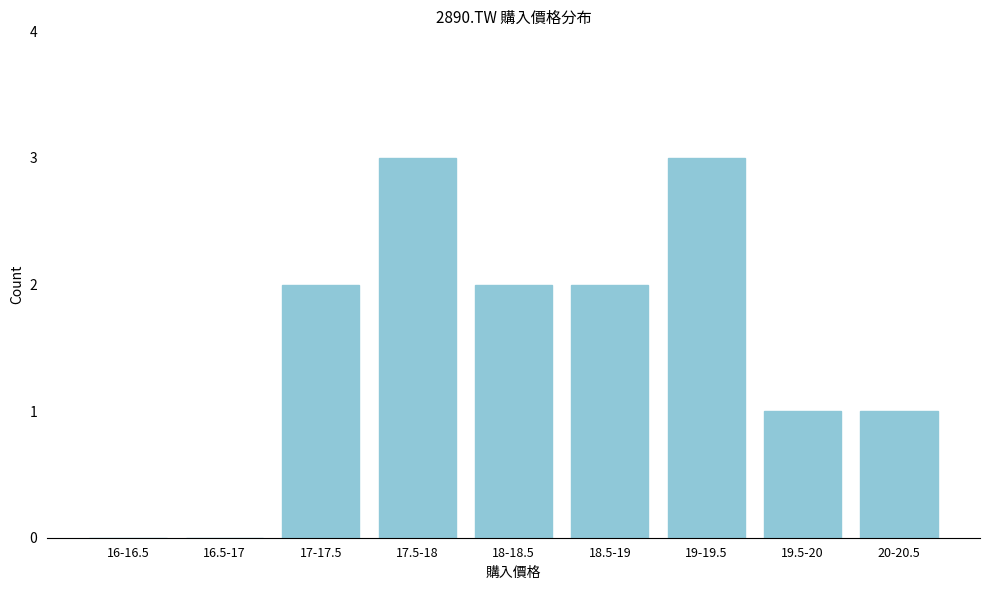

Reading left to right, list all the values displayed in this chart.

16-16.5=0	16.5-17=0	17-17.5=2	17.5-18=3	18-18.5=2	18.5-19=2	19-19.5=3	19.5-20=1	20-20.5=1